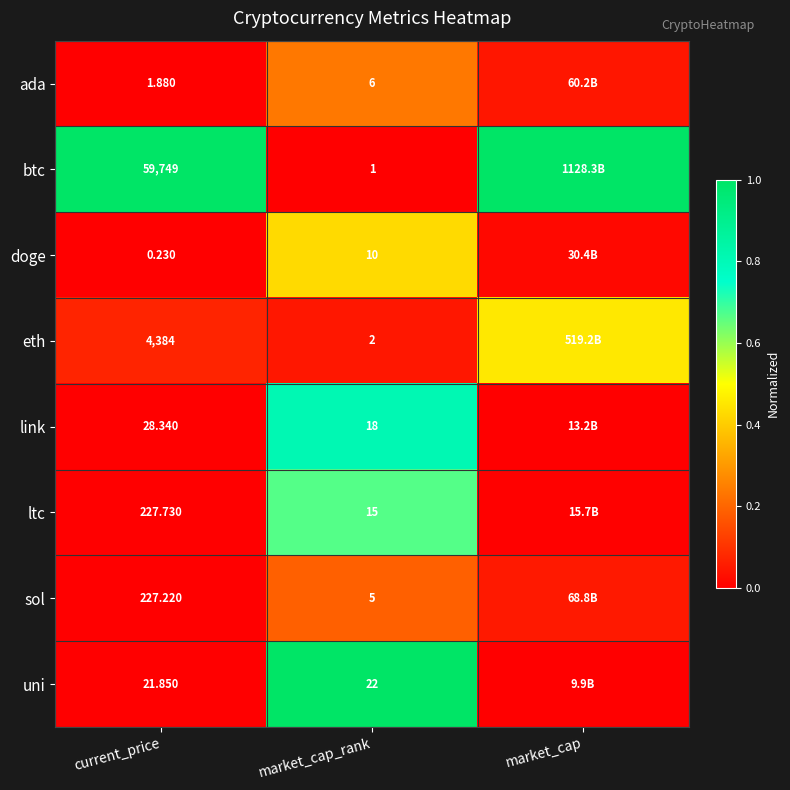

At which category is the sum across all series the highest?

market_cap_rank